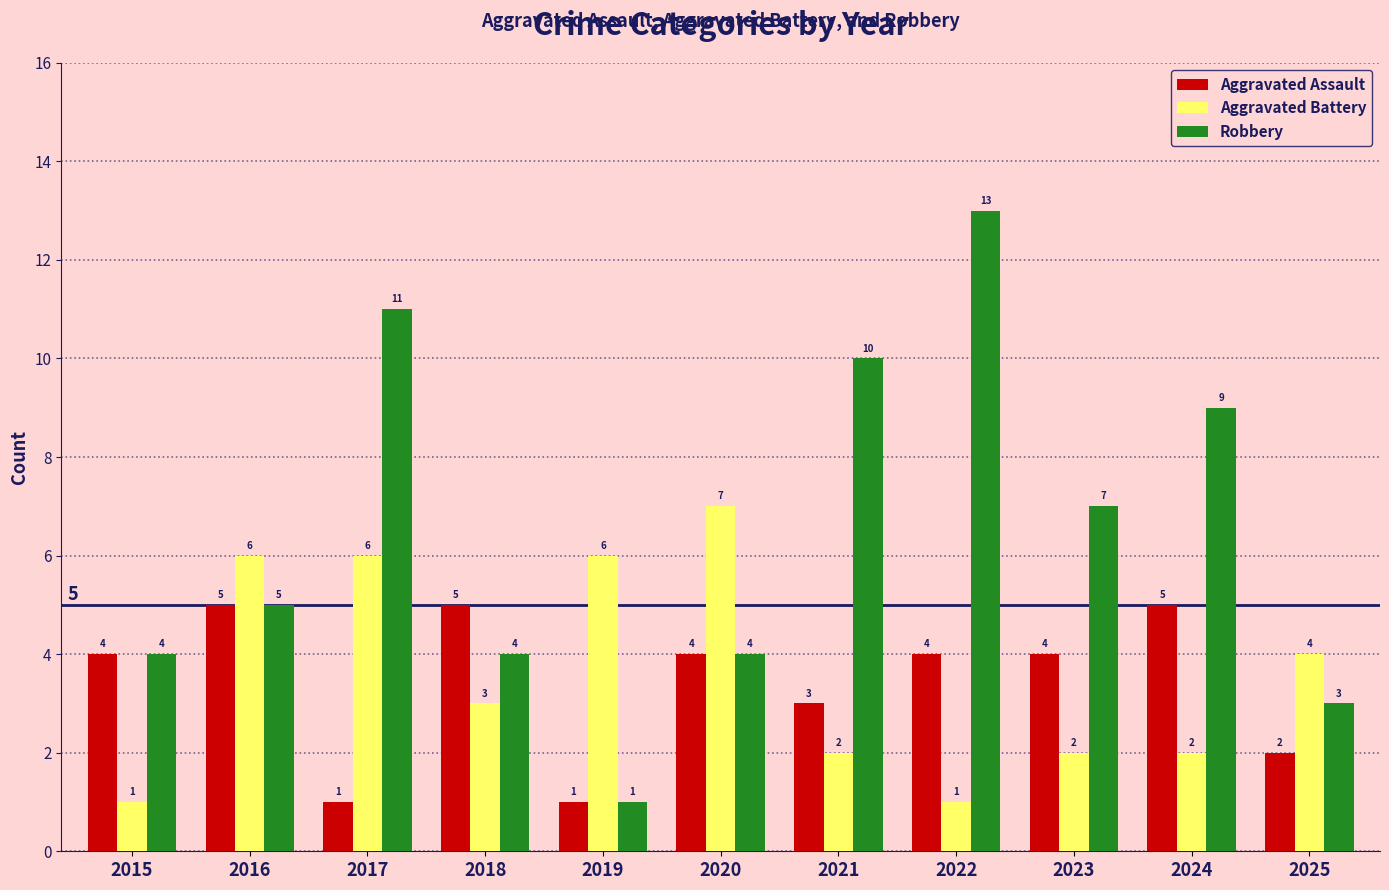

Where is Aggravated Assault nearest to the value 3?

2021